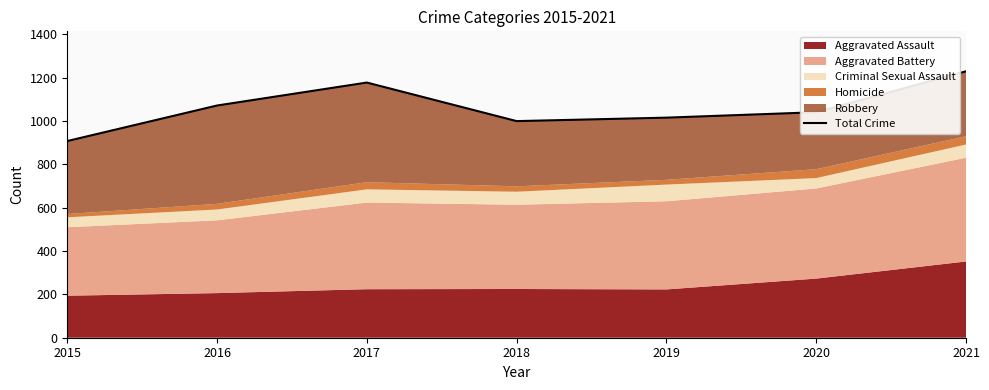

Reading left to right, what are all the values shown in this chart?

908	1072	1178	1000	1016	1041	1230